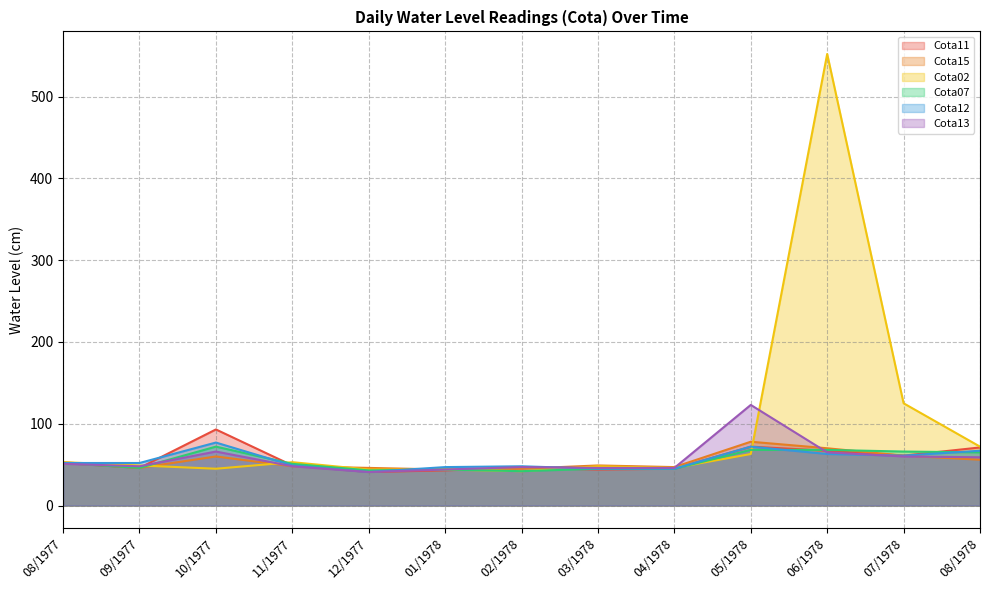

At which label does Cota11 first exceed 49?

08/1977